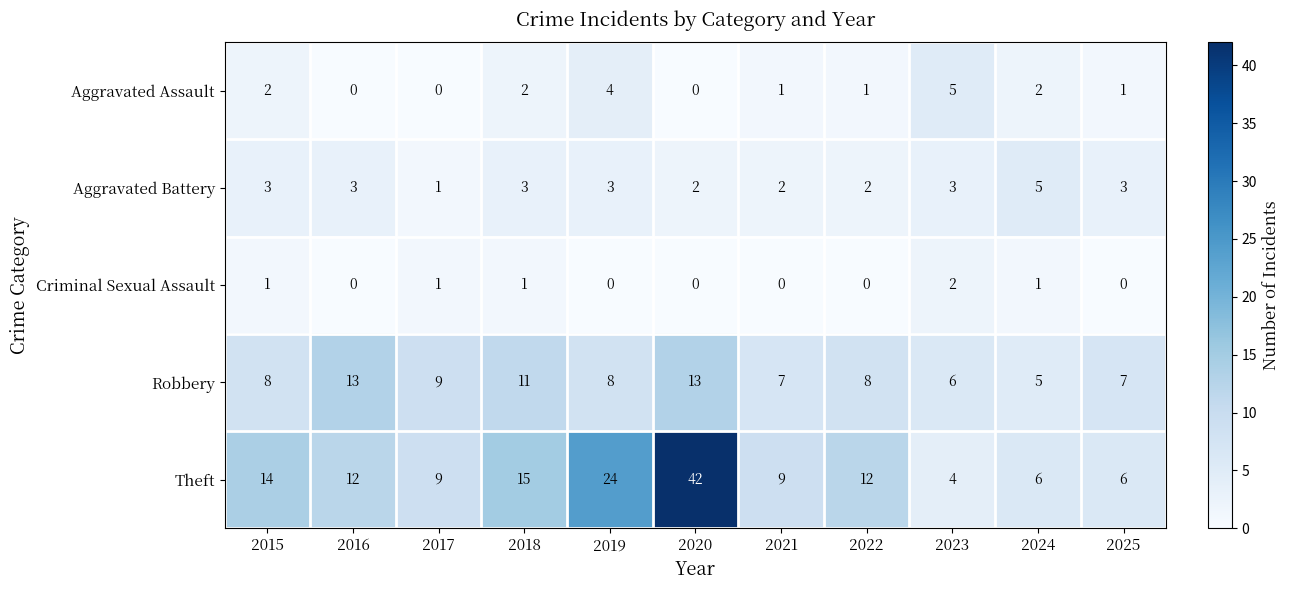

Is it true that Theft equals 14 at 2021?

False